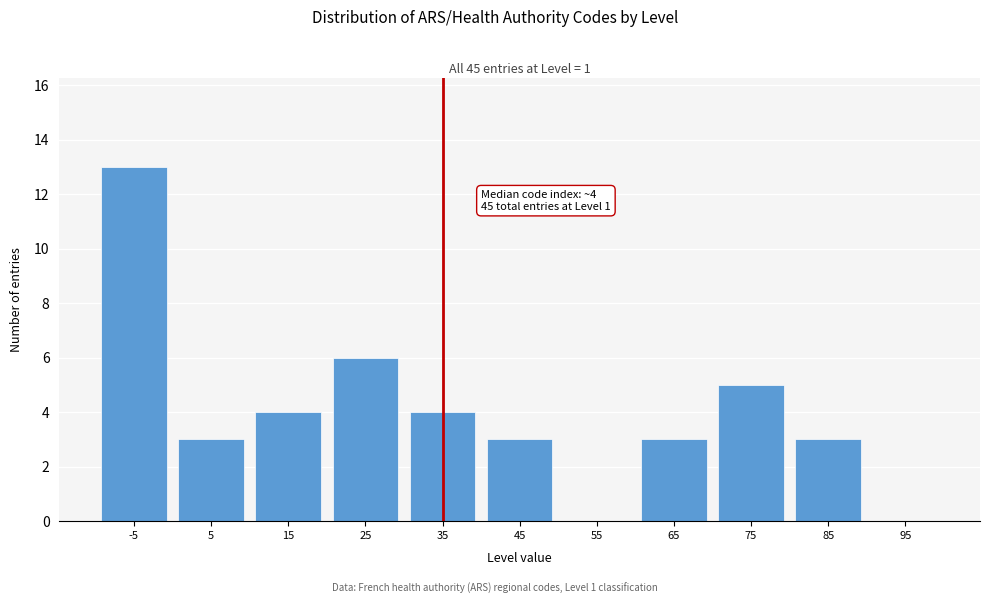

Reading right to left, transcribe all the data shown in this chart.

95=0	85=3	75=5	65=3	55=0	45=3	35=4	25=6	15=4	5=3	-5=13